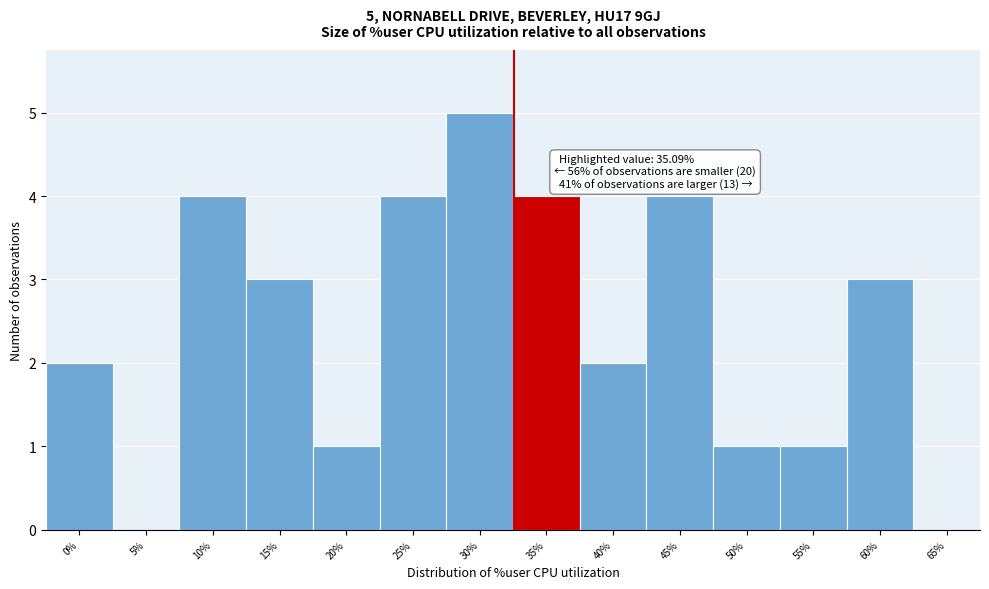

Reading left to right, list all the values displayed in this chart.

0%=2	5%=0	10%=4	15%=3	20%=1	25%=4	30%=5	35%=4	40%=2	45%=4	50%=1	55%=1	60%=3	65%=0